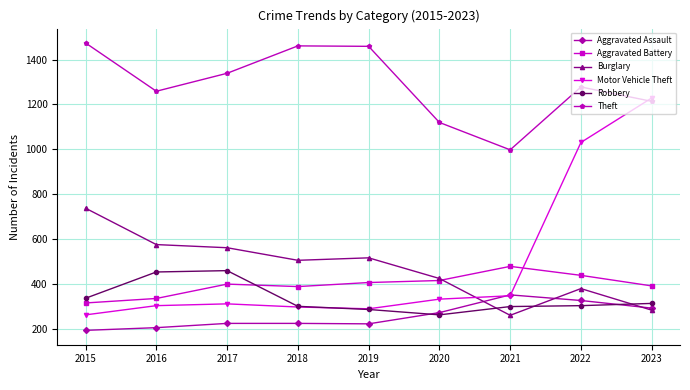

True or false: Theft and Motor Vehicle Theft cross at least once.

True